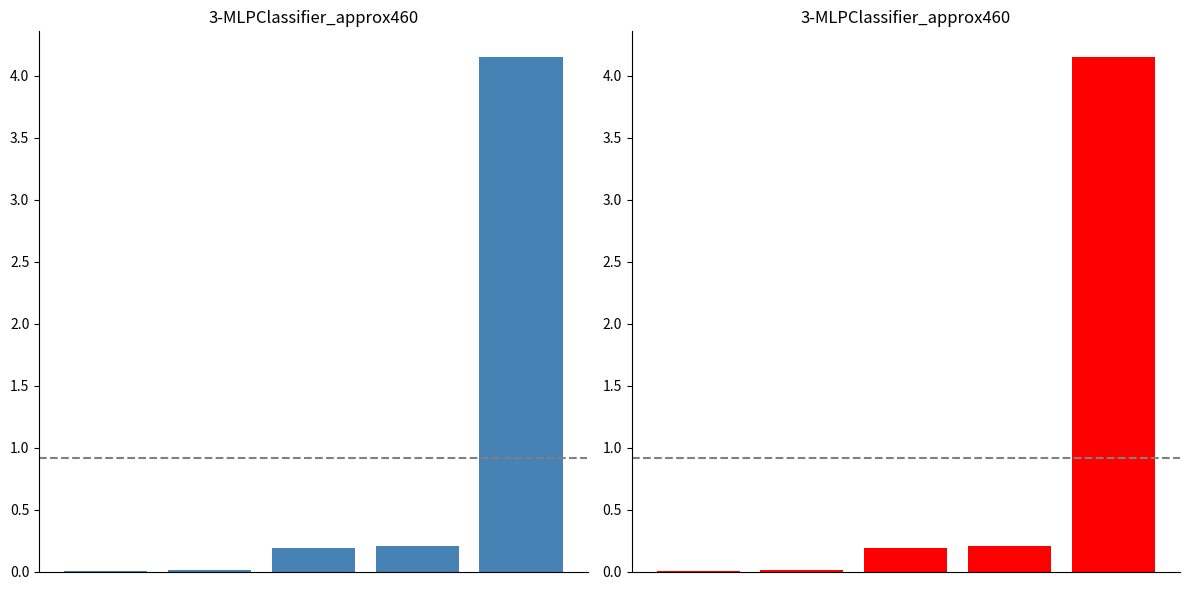

Count the number of data series in this chart.

1